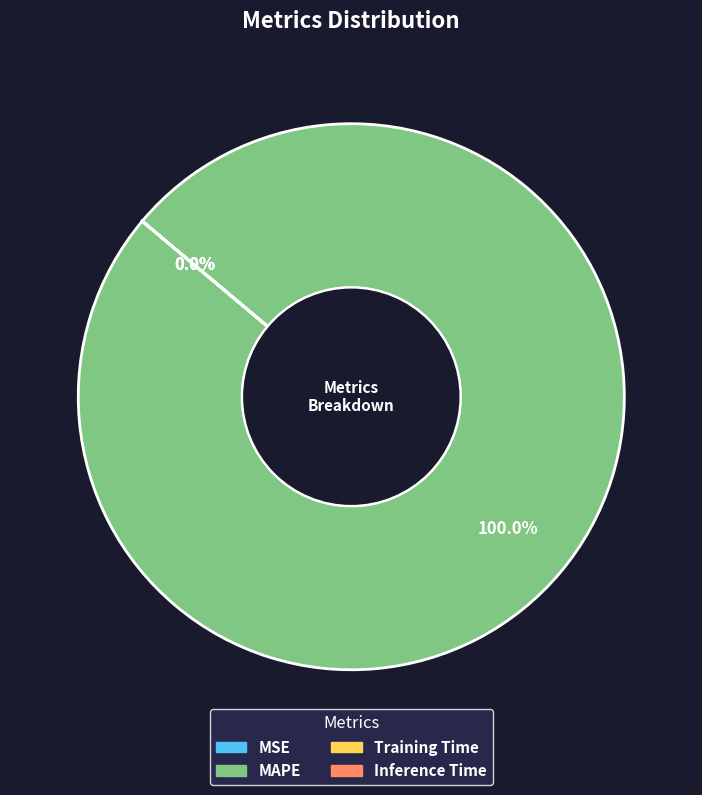

Which category has the biggest portion of the pie?

MAPE